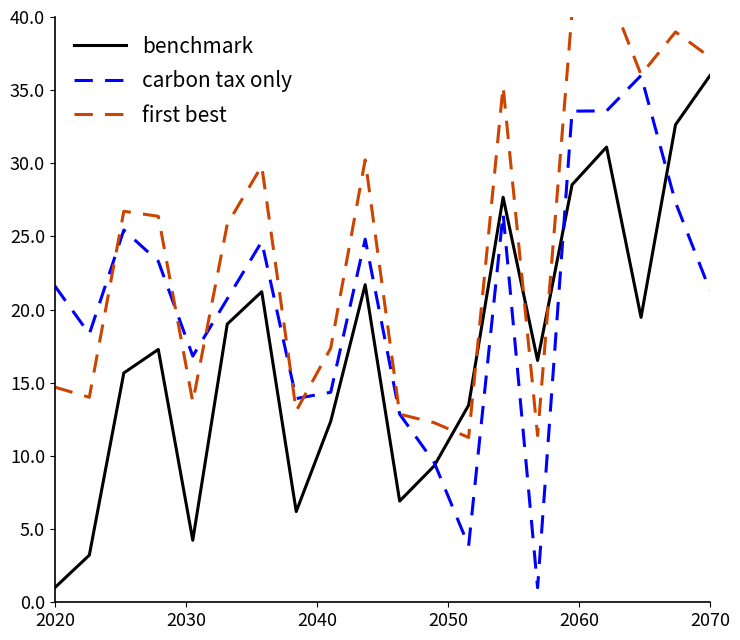

What is the minimum value for benchmark?

1.0